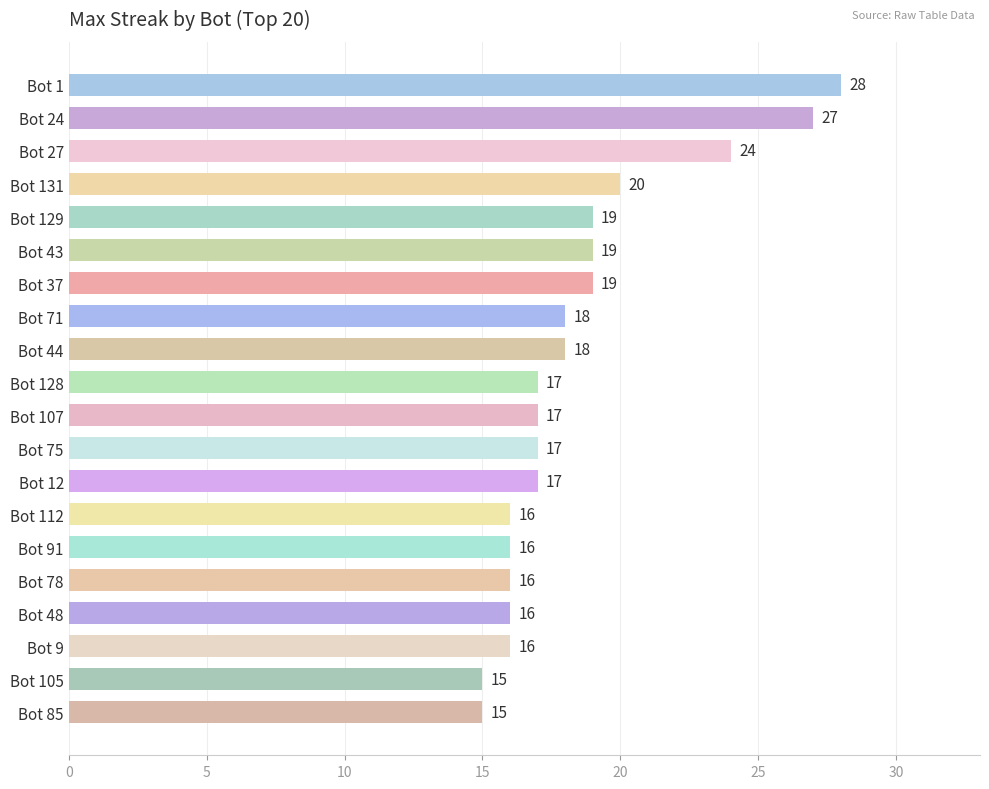

True or false: the data shows 5 at Bot 131.

False